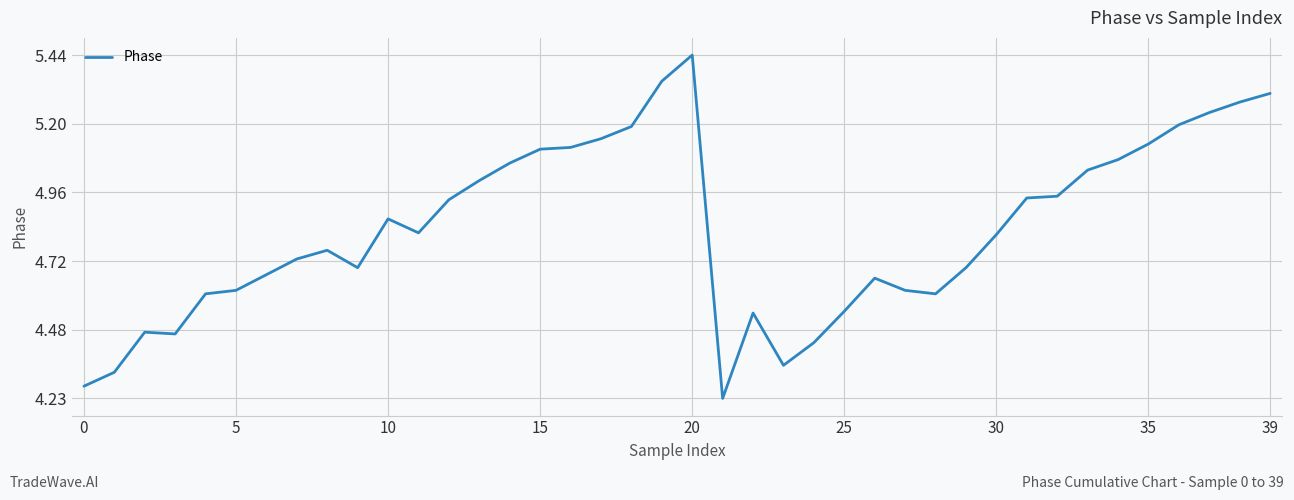

What is the difference between the maximum and minimum values?

1.2